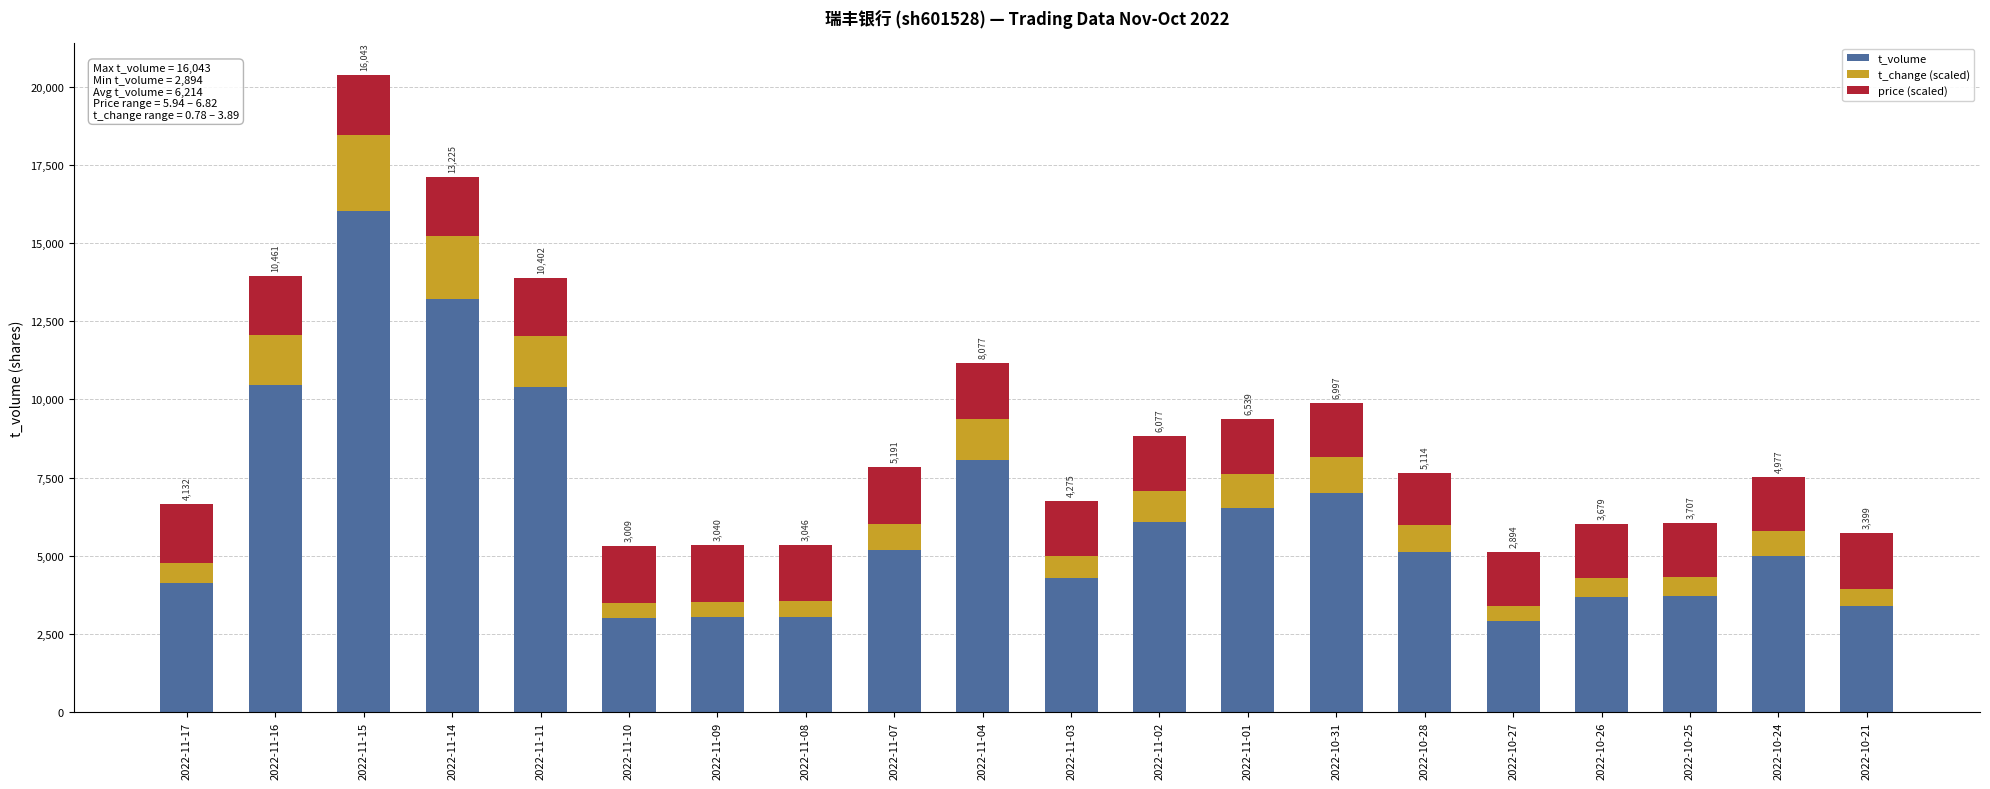

Count the number of data series in this chart.

3